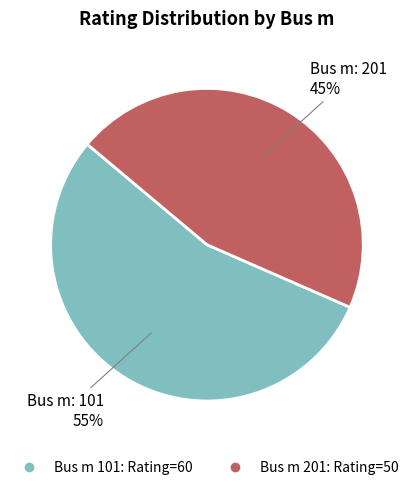

To the nearest percent, what is the average slice percentage?

50%